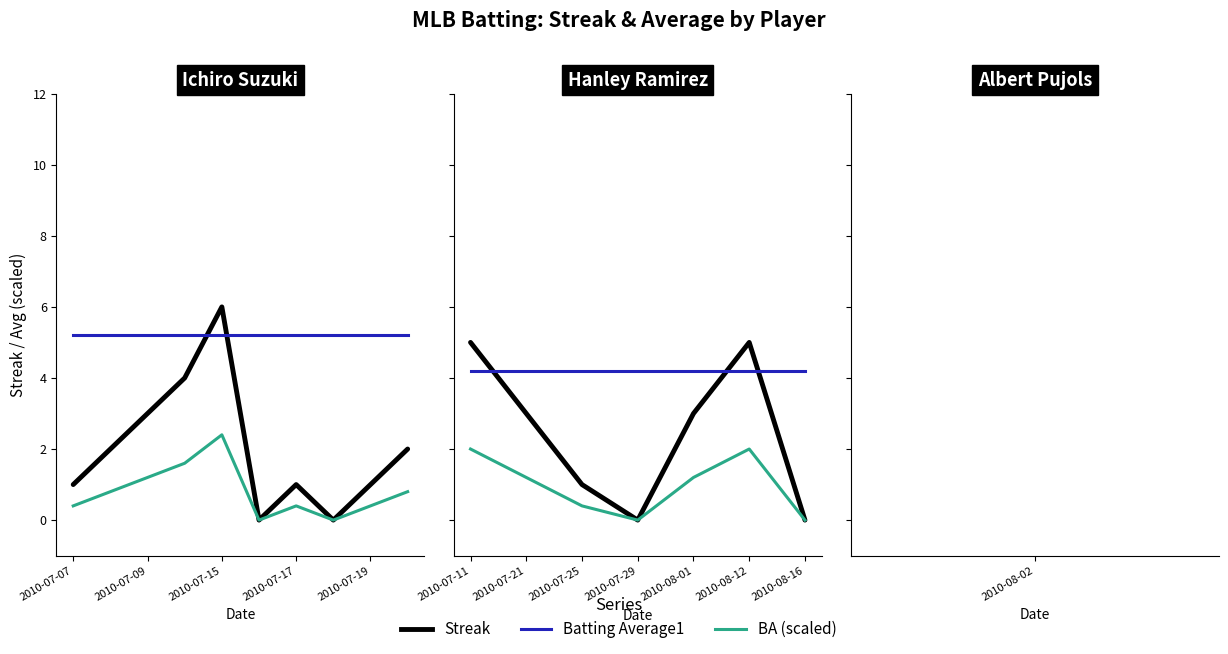

How many categories are shown in the chart?

7